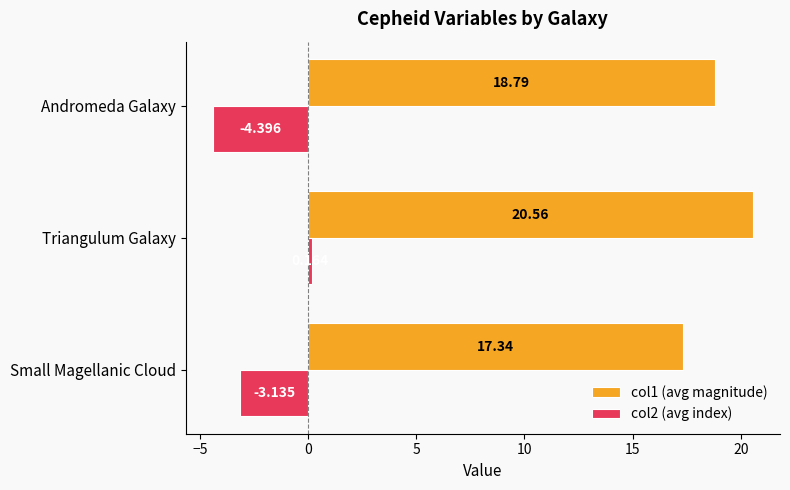

At which label does col1 (avg magnitude) reach its peak?

Triangulum Galaxy